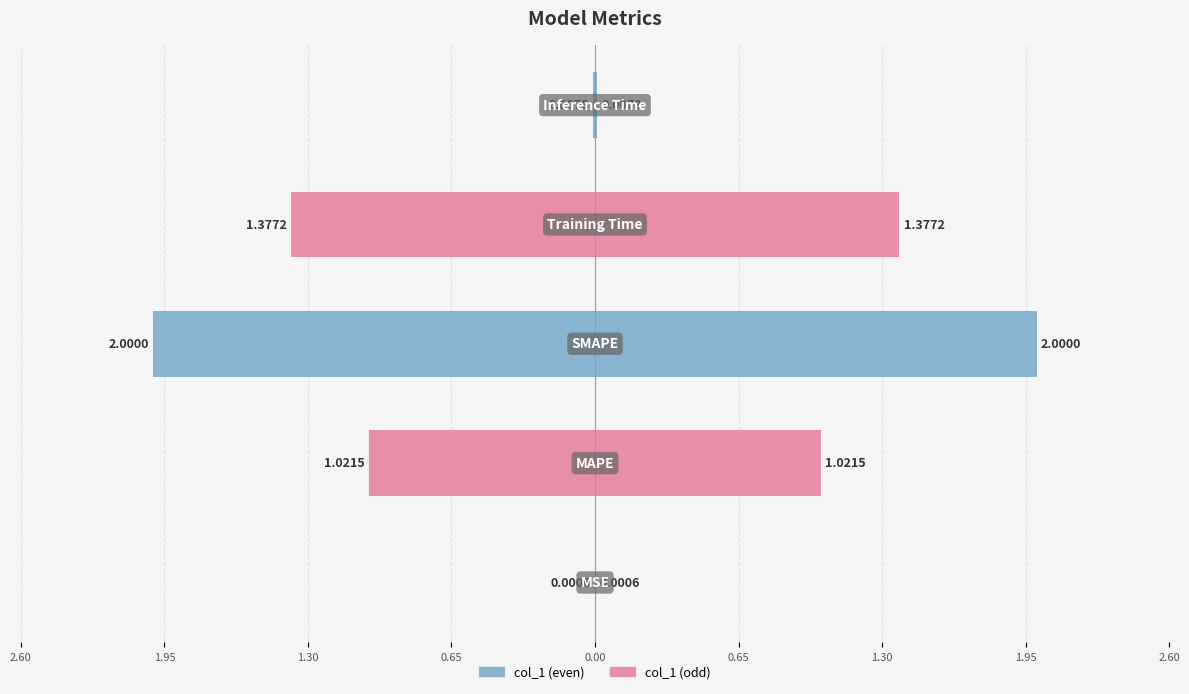

What is the average value?

0.9